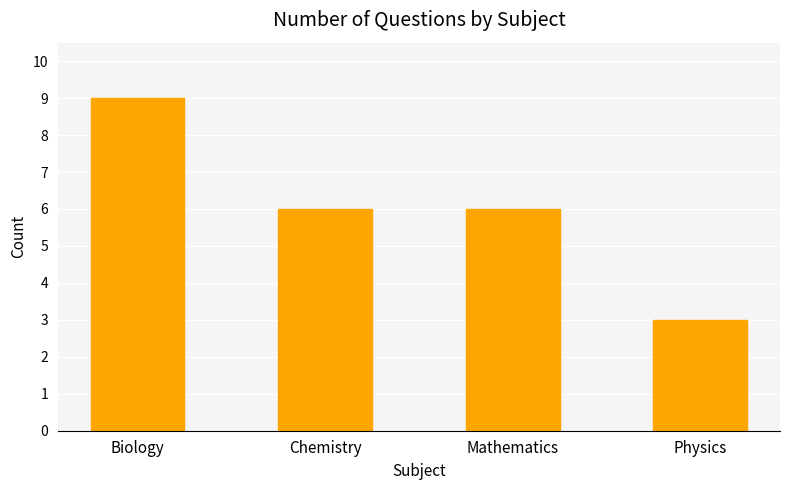

What is the smallest value displayed?

3